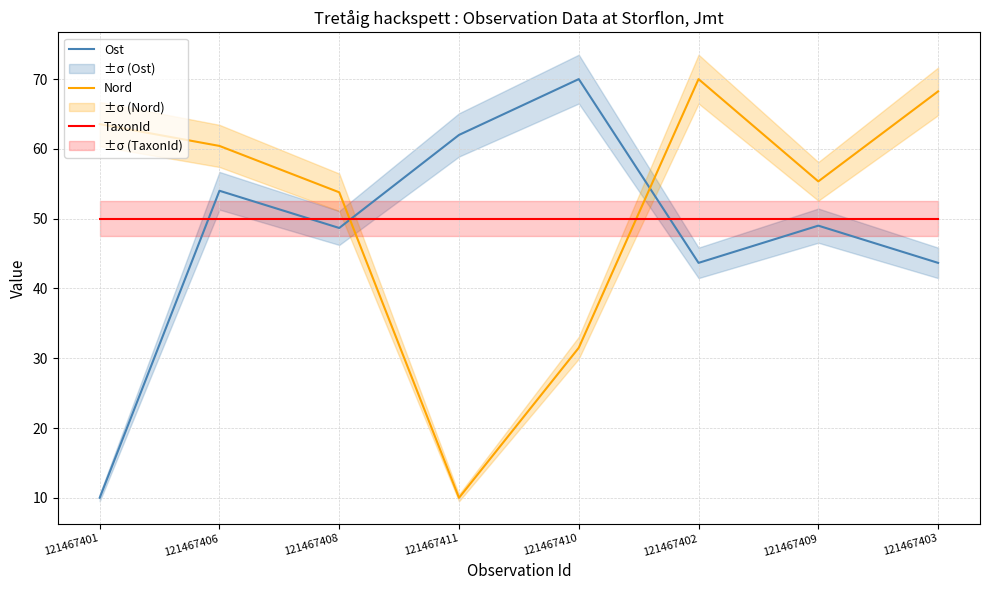

How many interior local peaks does the Nord series have?

1